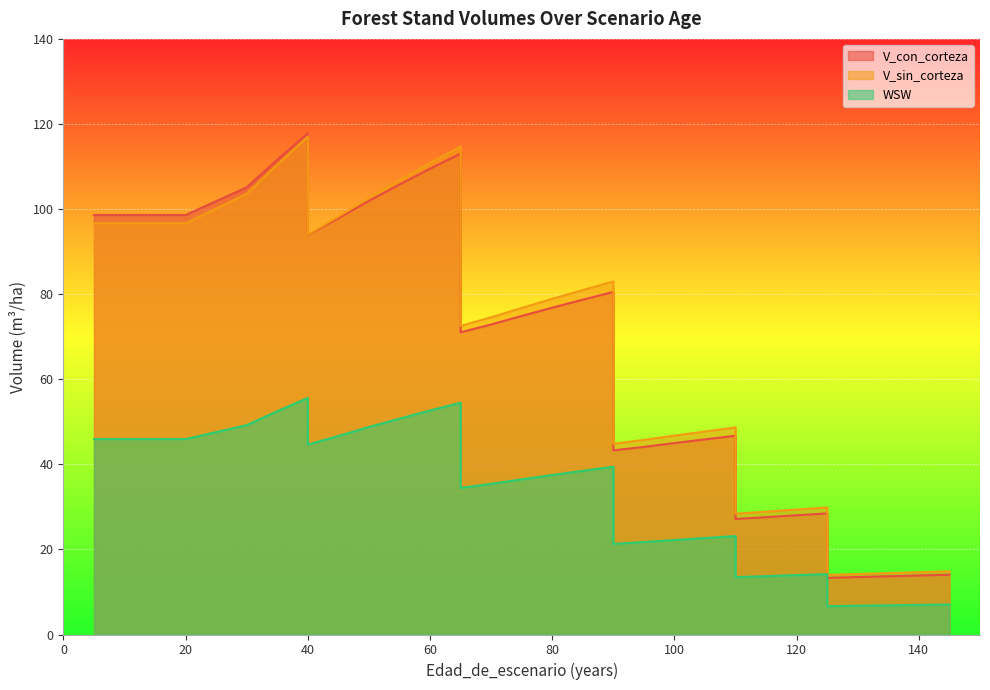

Rank the series at 105 from highest to lowest value.

V_sin_corteza, V_con_corteza, WSW